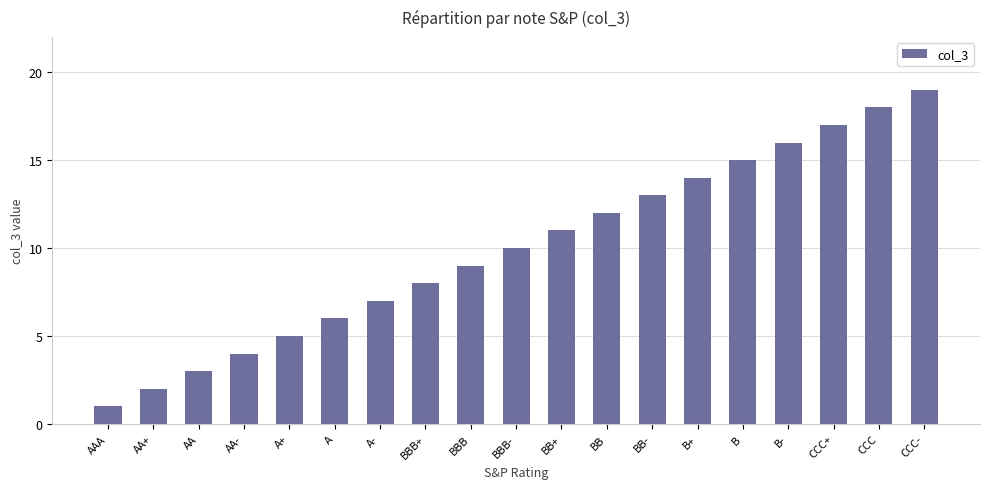

How many distinct data groups are displayed?

1